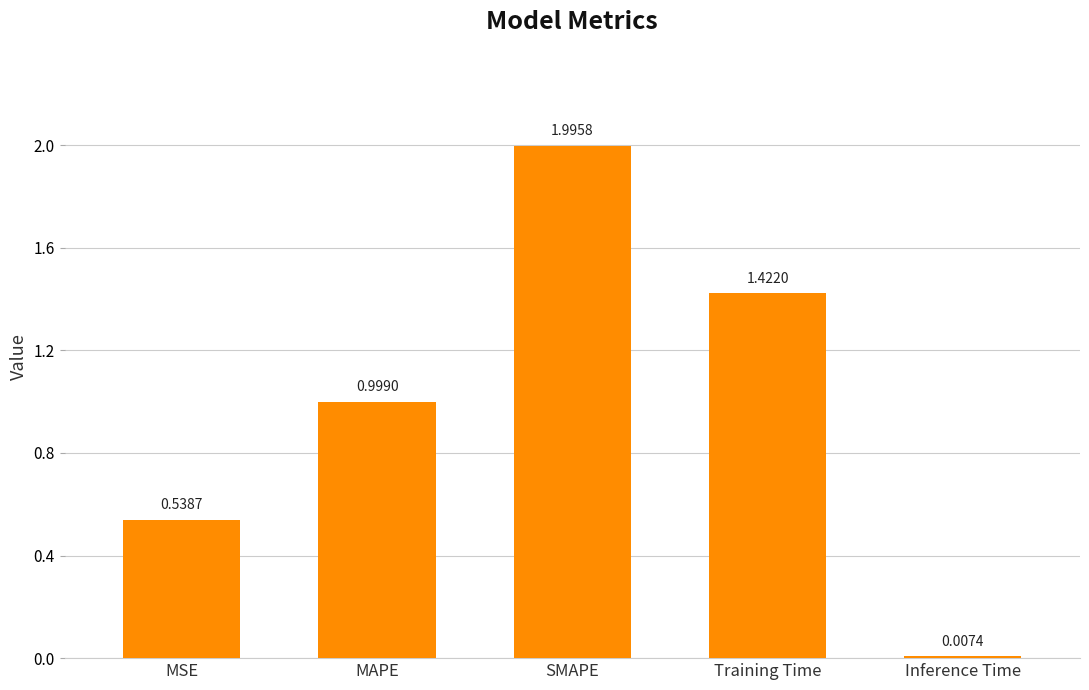

At which category does the chart reach its peak across all series?

SMAPE